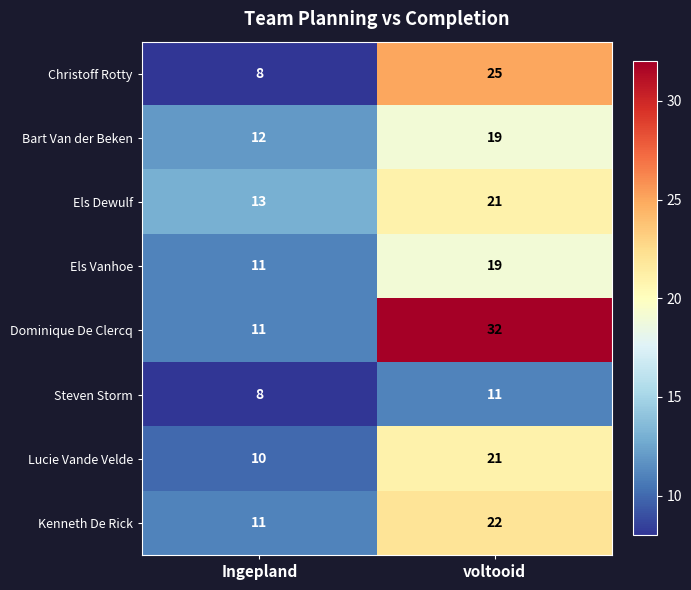

Reading right to left, extract all data points from this chart.

Christoff Rotty: voltooid=25	Ingepland=8
Bart Van der Beken: voltooid=19	Ingepland=12
Els Dewulf: voltooid=21	Ingepland=13
Els Vanhoe: voltooid=19	Ingepland=11
Dominique De Clercq: voltooid=32	Ingepland=11
Steven Storm: voltooid=11	Ingepland=8
Lucie Vande Velde: voltooid=21	Ingepland=10
Kenneth De Rick: voltooid=22	Ingepland=11